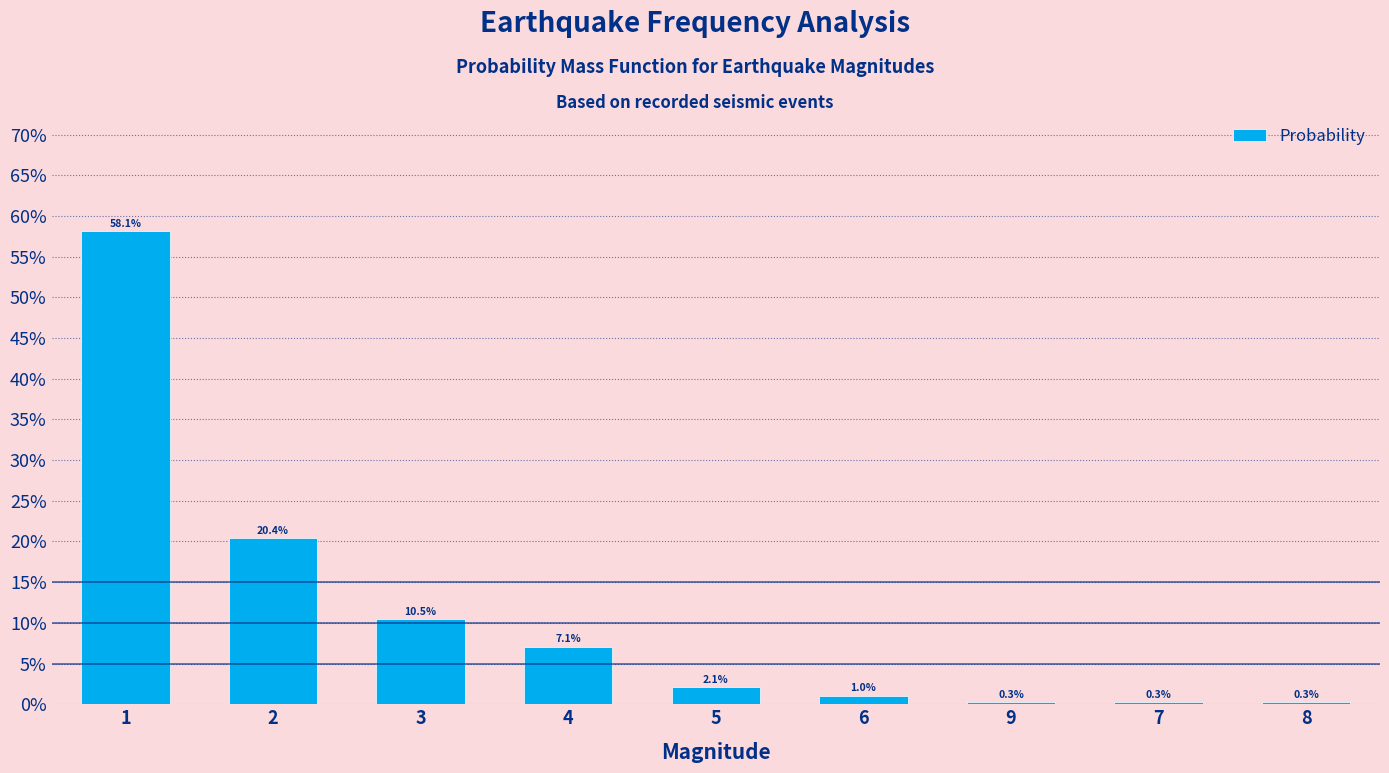

How many data points does each series have?

9